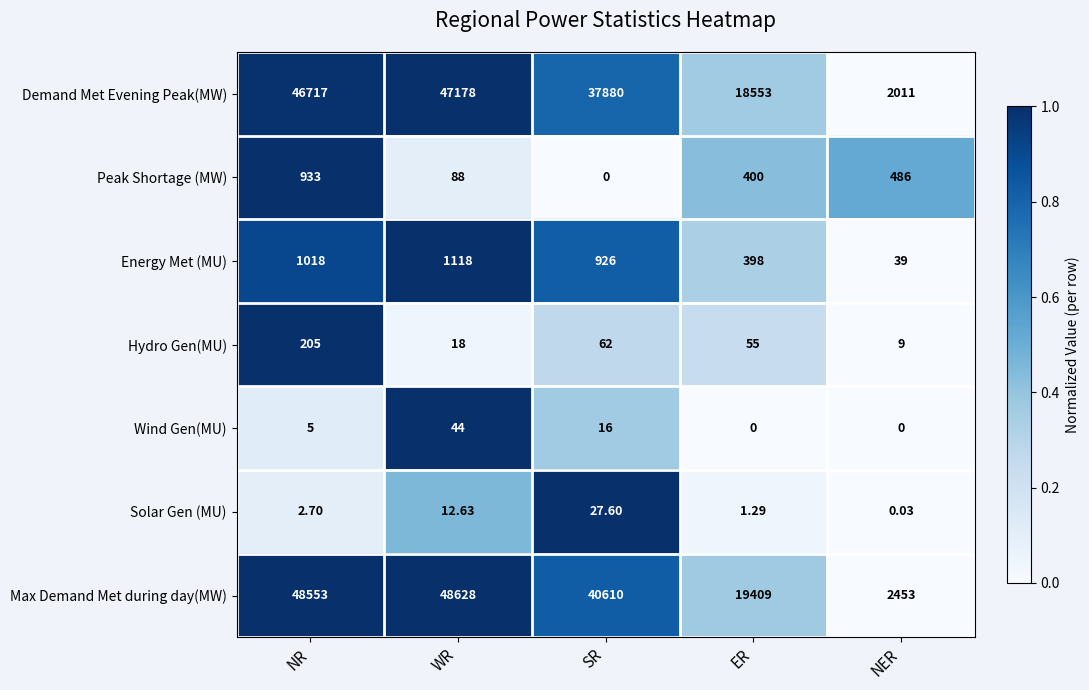

At which label does Solar Gen (MU) first exceed 2?

NR